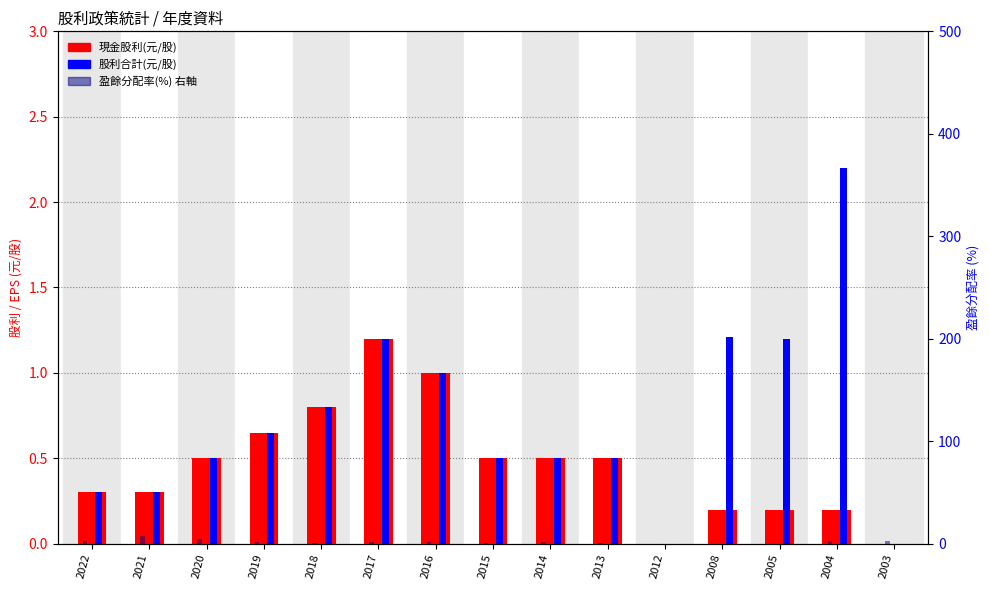

At which label is 股利合計(元/股) closest to 1?

2016